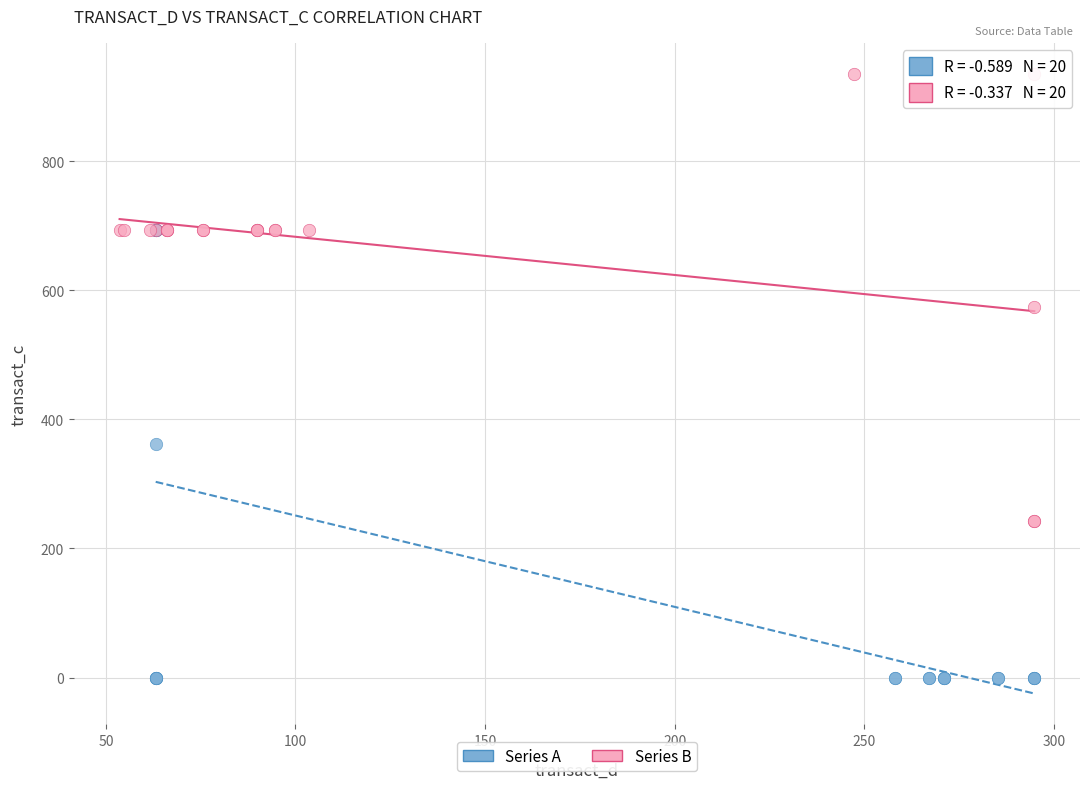

Which series reaches the minimum Y coordinate?

Series A